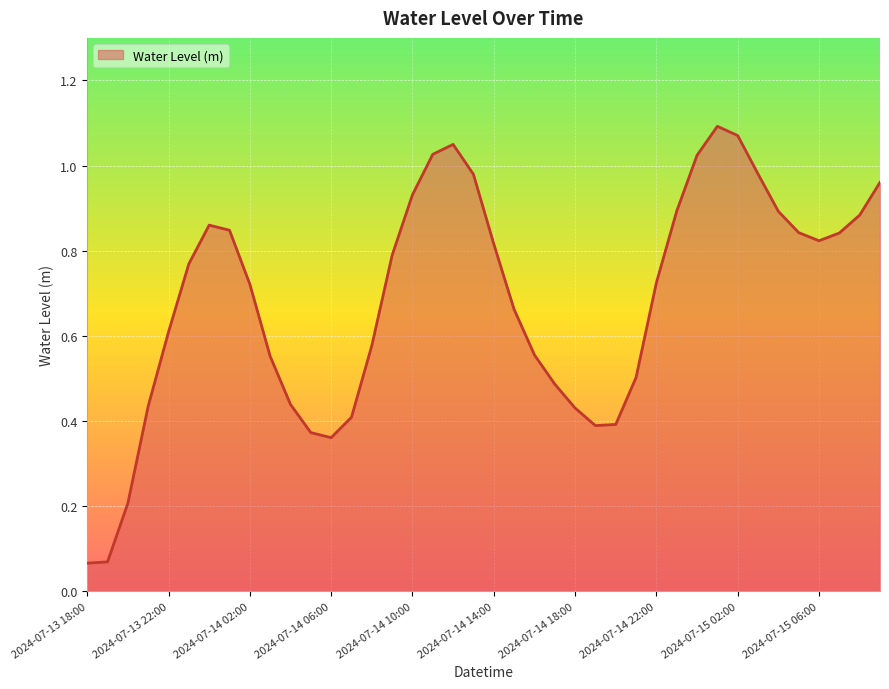

Reading right to left, transcribe all the data shown in this chart.

2024-07-15 09:00=1.0	2024-07-15 08:00=0.9	2024-07-15 07:00=0.8	2024-07-15 06:00=0.8	2024-07-15 05:00=0.8	2024-07-15 04:00=0.9	2024-07-15 03:00=1.0	2024-07-15 02:00=1.1	2024-07-15 01:00=1.1	2024-07-15 00:00=1.0	2024-07-14 23:00=0.9	2024-07-14 22:00=0.7	2024-07-14 21:00=0.5	2024-07-14 20:00=0.4	2024-07-14 19:00=0.4	2024-07-14 18:00=0.4	2024-07-14 17:00=0.5	2024-07-14 16:00=0.6	2024-07-14 15:00=0.7	2024-07-14 14:00=0.8	2024-07-14 13:00=1.0	2024-07-14 12:00=1.0	2024-07-14 11:00=1.0	2024-07-14 10:00=0.9	2024-07-14 09:00=0.8	2024-07-14 08:00=0.6	2024-07-14 07:00=0.4	2024-07-14 06:00=0.4	2024-07-14 05:00=0.4	2024-07-14 04:00=0.4	2024-07-14 03:00=0.6	2024-07-14 02:00=0.7	2024-07-14 01:00=0.8	2024-07-14 00:00=0.9	2024-07-13 23:00=0.8	2024-07-13 22:00=0.6	2024-07-13 21:00=0.4	2024-07-13 20:00=0.2	2024-07-13 19:00=0.1	2024-07-13 18:00=0.1